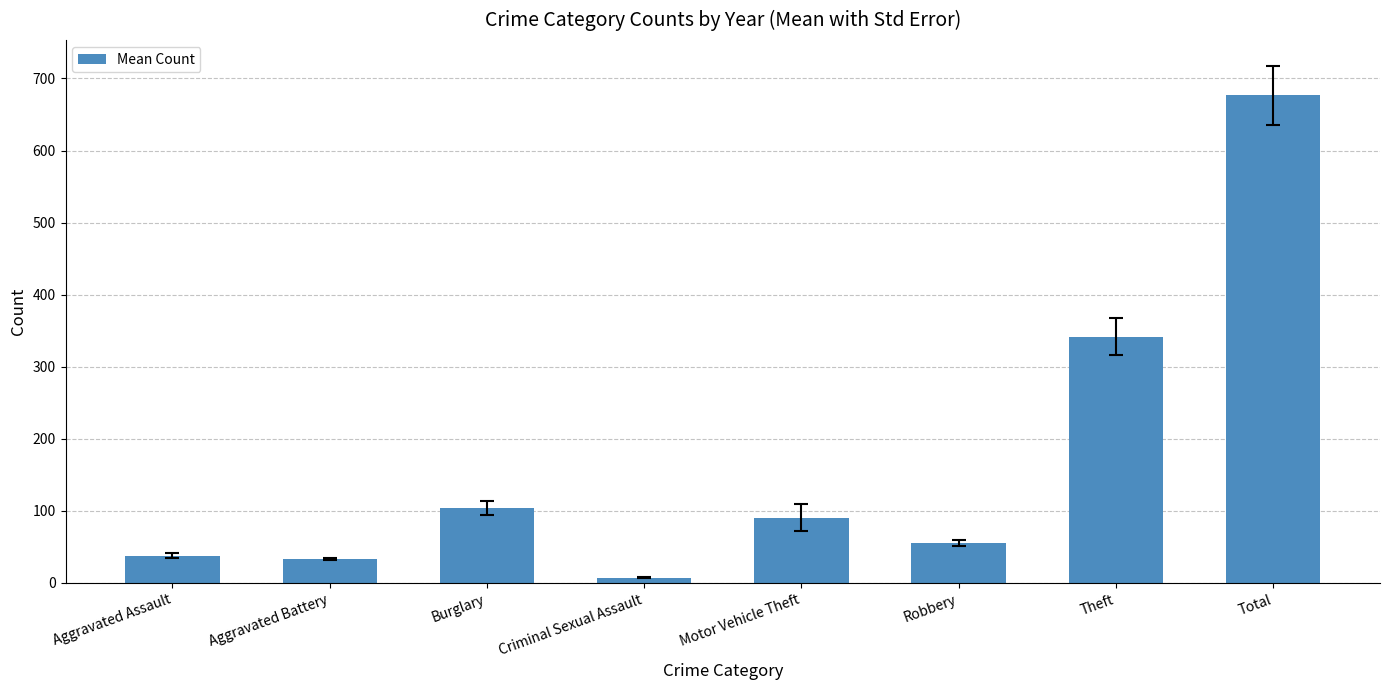

What is the difference between the values at Total and Burglary?

572.8